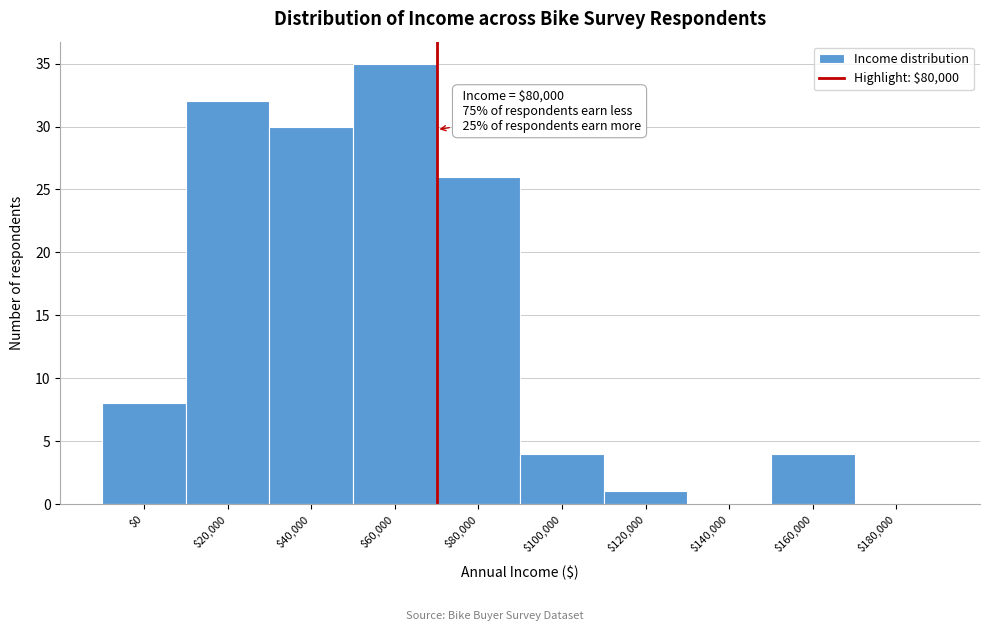

What is the sum of all values?

140